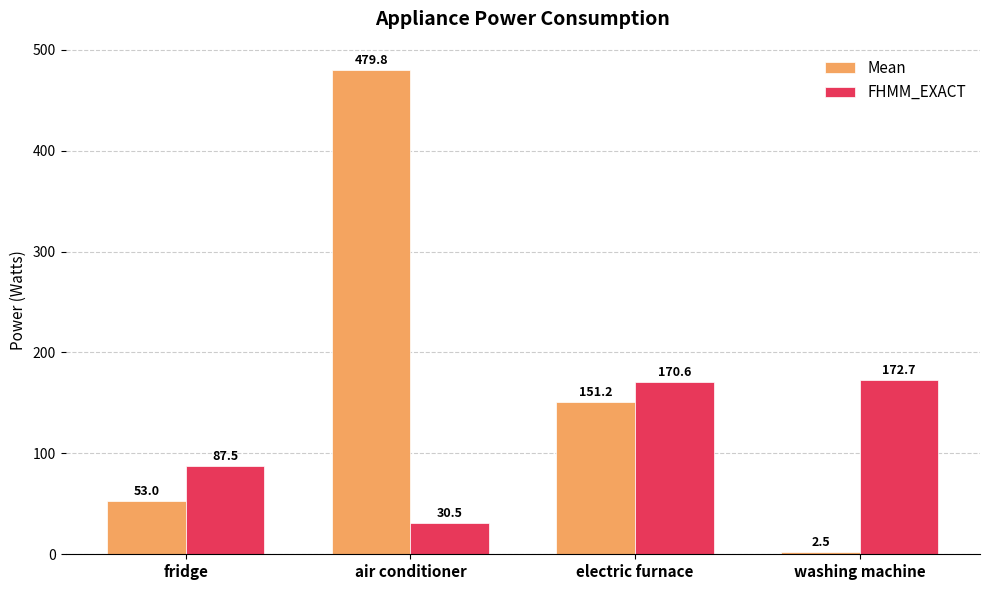

At which category is the sum across all series the highest?

air conditioner